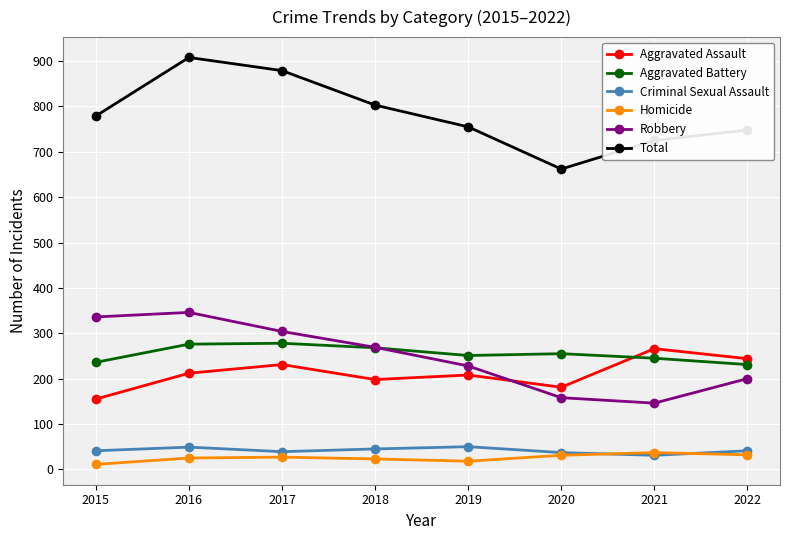

True or false: Total has more than 2 interior local peaks.

False